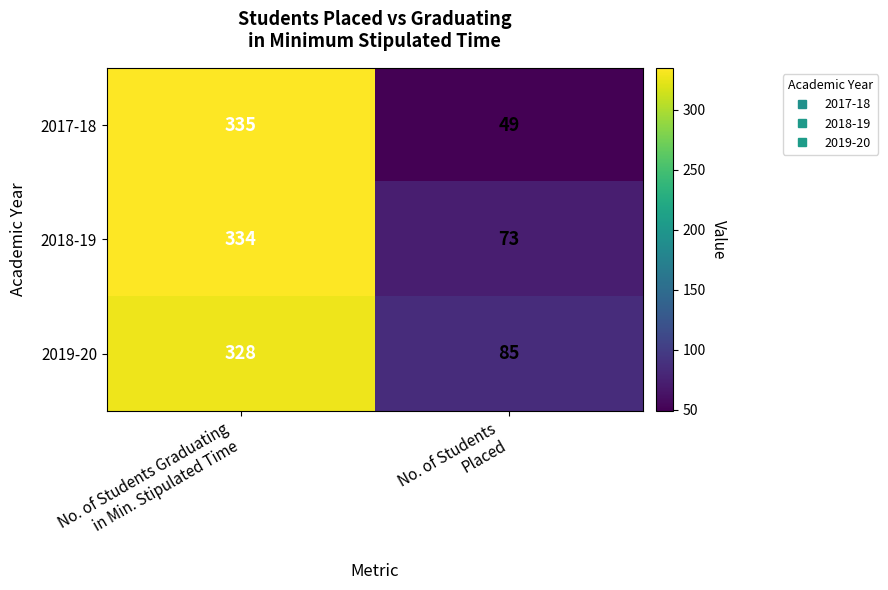

Count the number of categories in the chart.

2